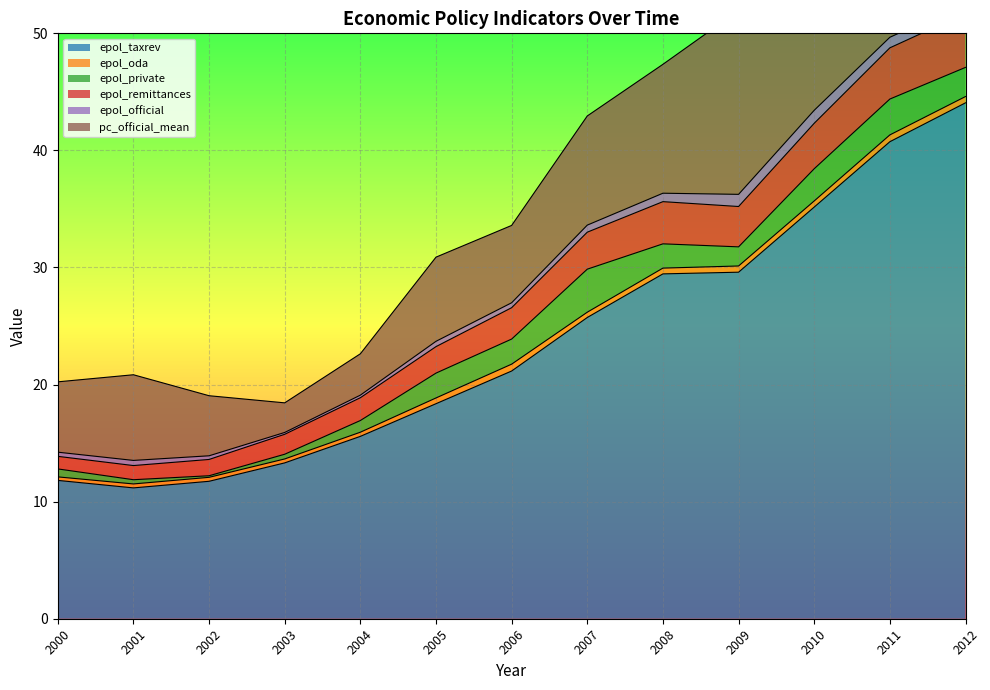

The epol_oda series shows 0.5 at 2010. True or false?

True